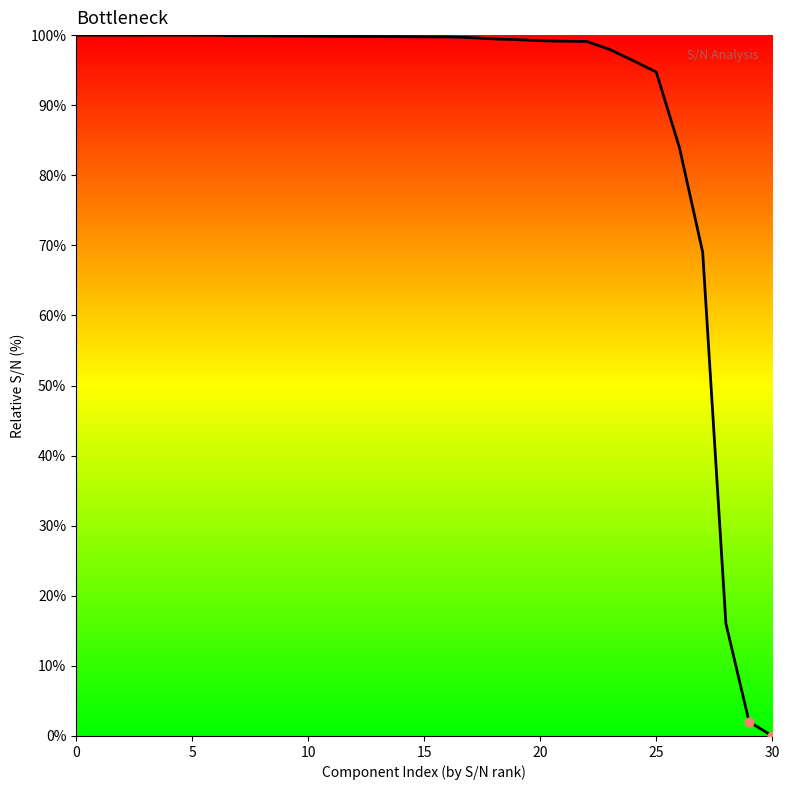

What is the difference between the maximum and minimum values?

100.0